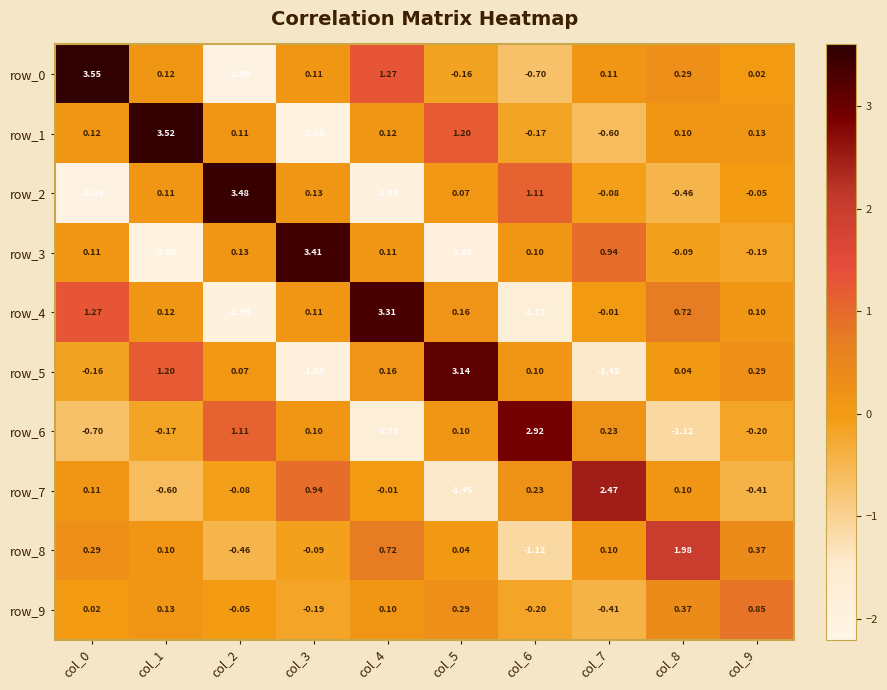

Which series changed the most between col_3 and col_7?

row_3